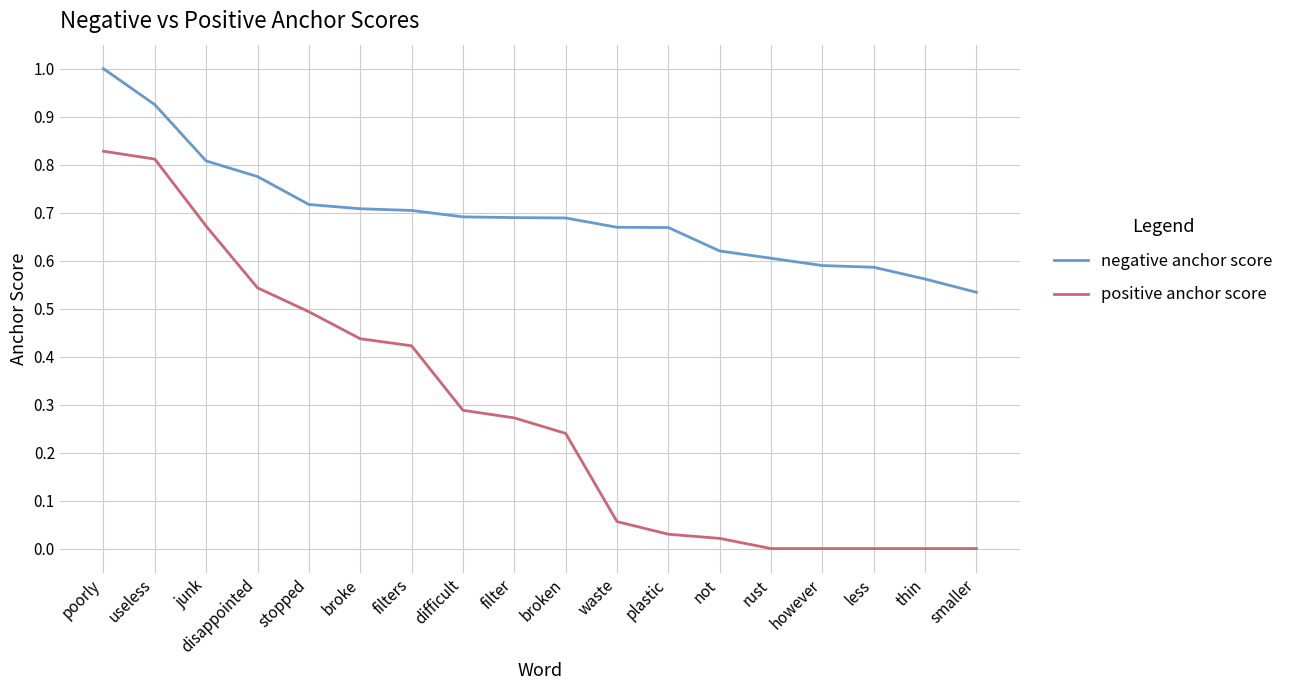

The value of positive anchor score at broken is 0.1. True or false?

False